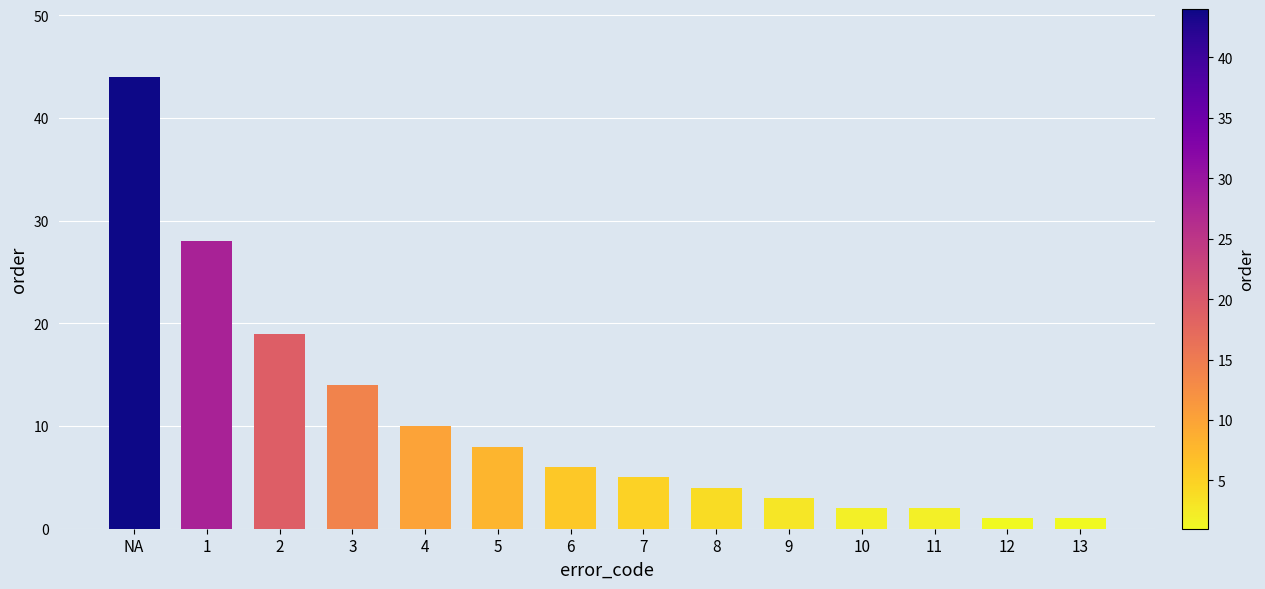

Reading right to left, extract all data points from this chart.

1	1	2	2	3	4	5	6	8	10	14	19	28	44